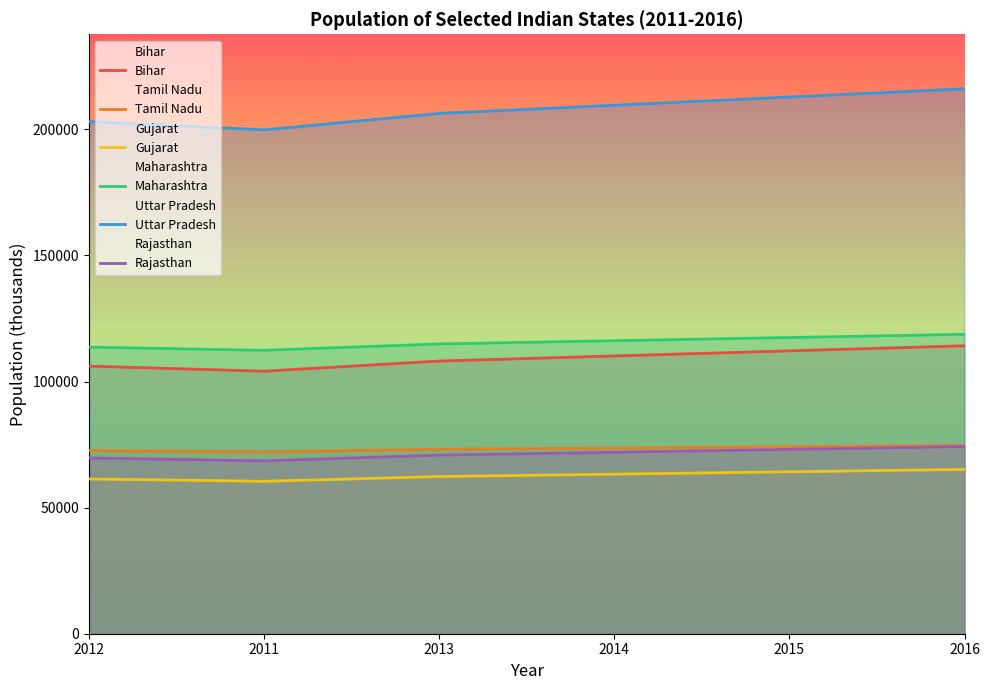

Does the chart display data point markers on the line(s)?

No